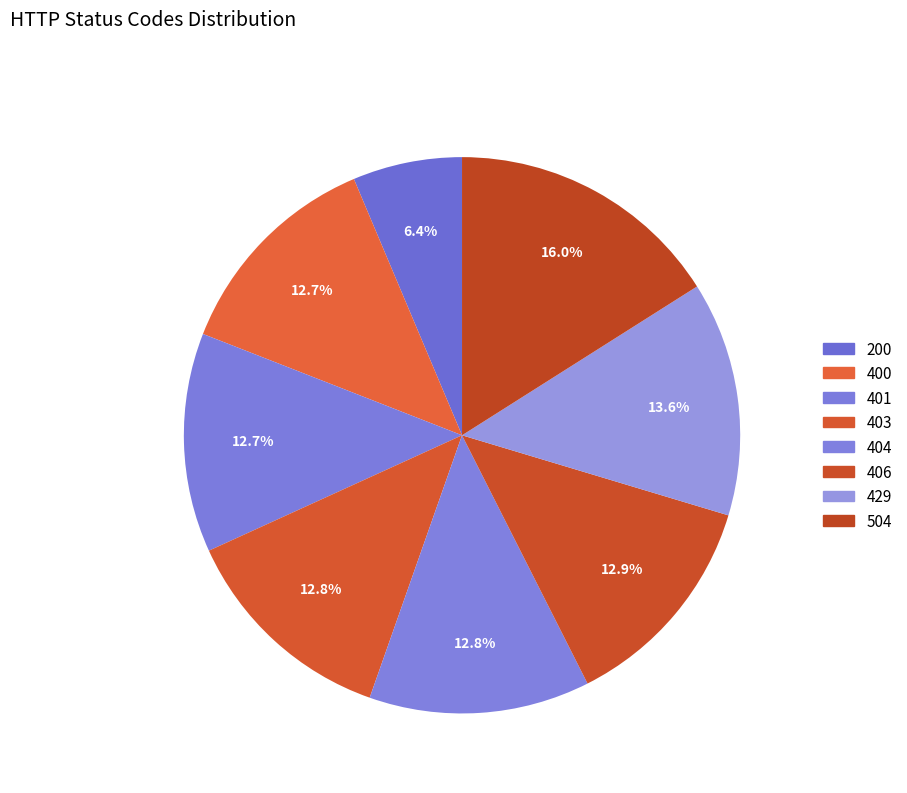

To the nearest percent, what percentage of the pie is 429?

14%